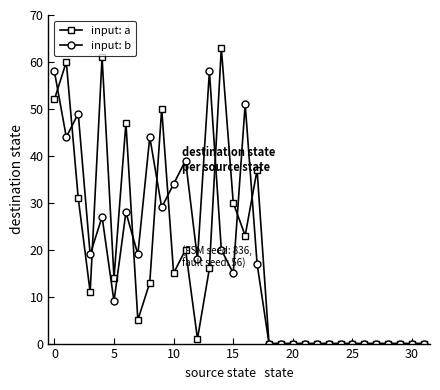

List the series in order of their peak value, highest first.

input: a, input: b